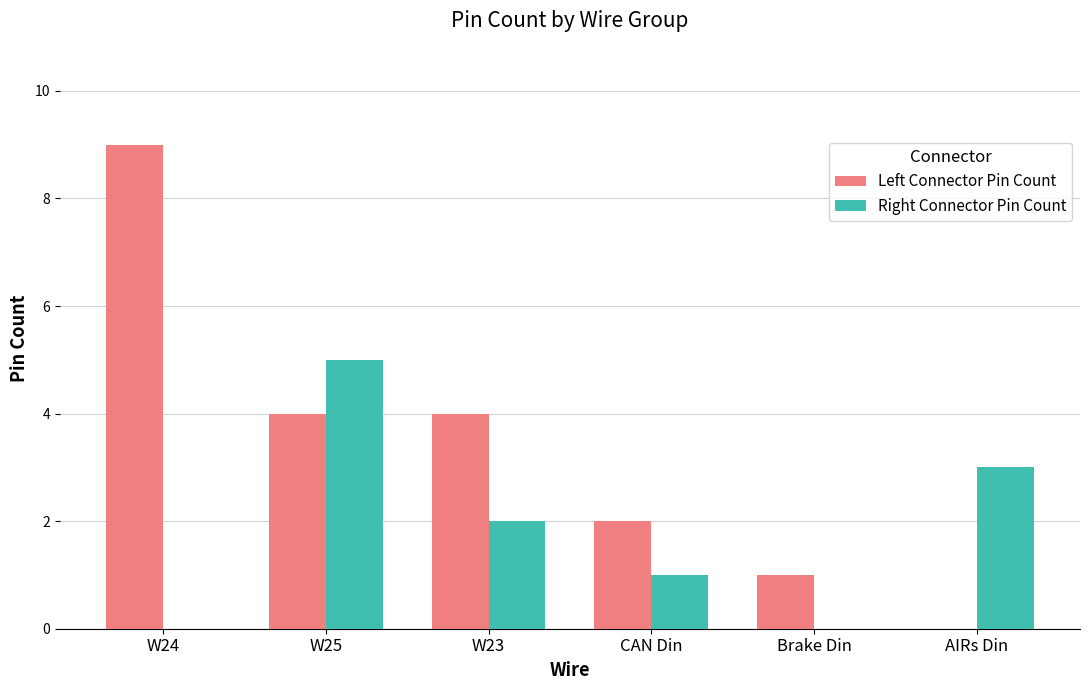

The Right Connector Pin Count series shows 9 at W25. True or false?

False